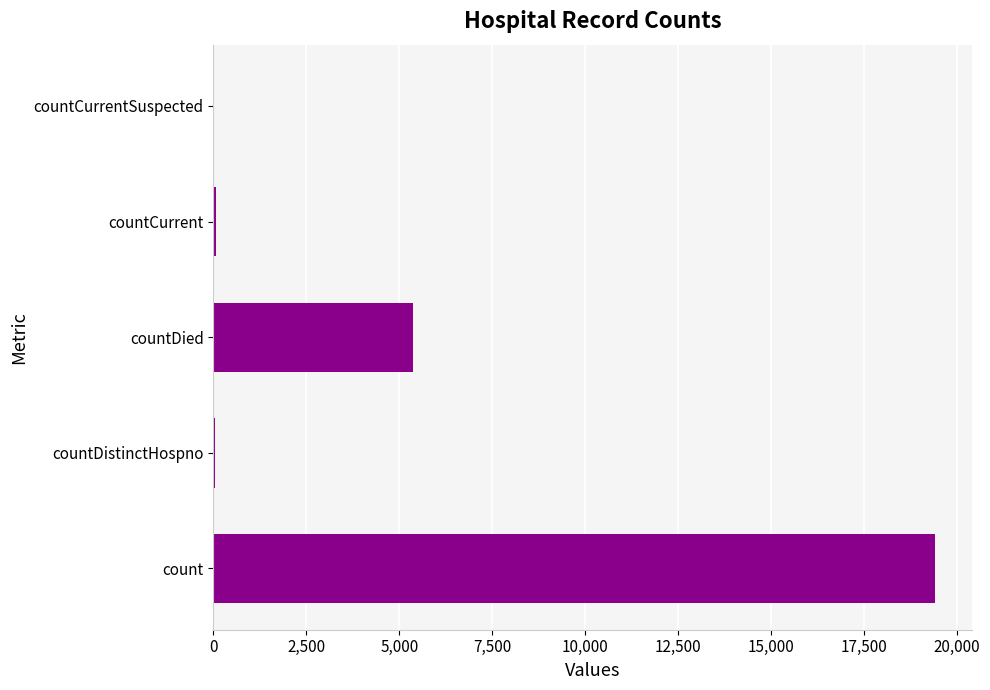

Between count and countDistinctHospno, which is larger?

count